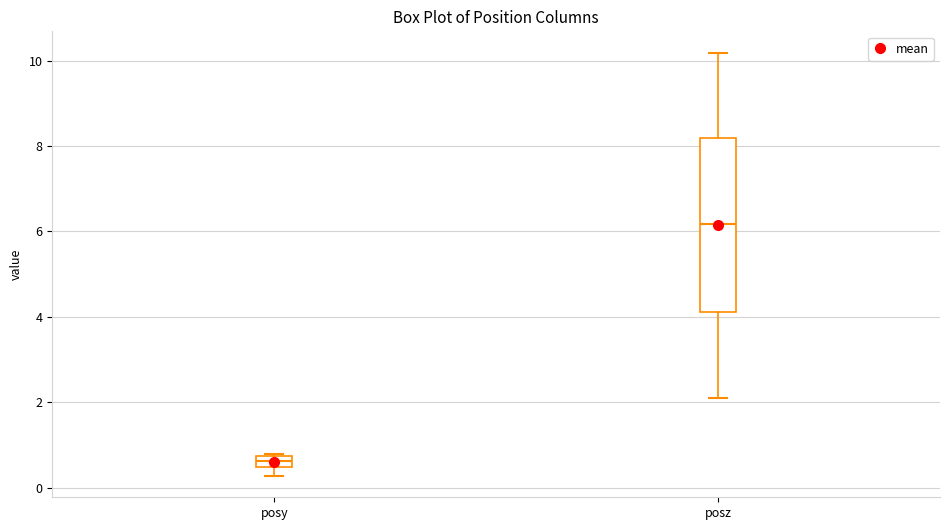

Which box is the tallest, from its lower edge to its upper edge?

posz